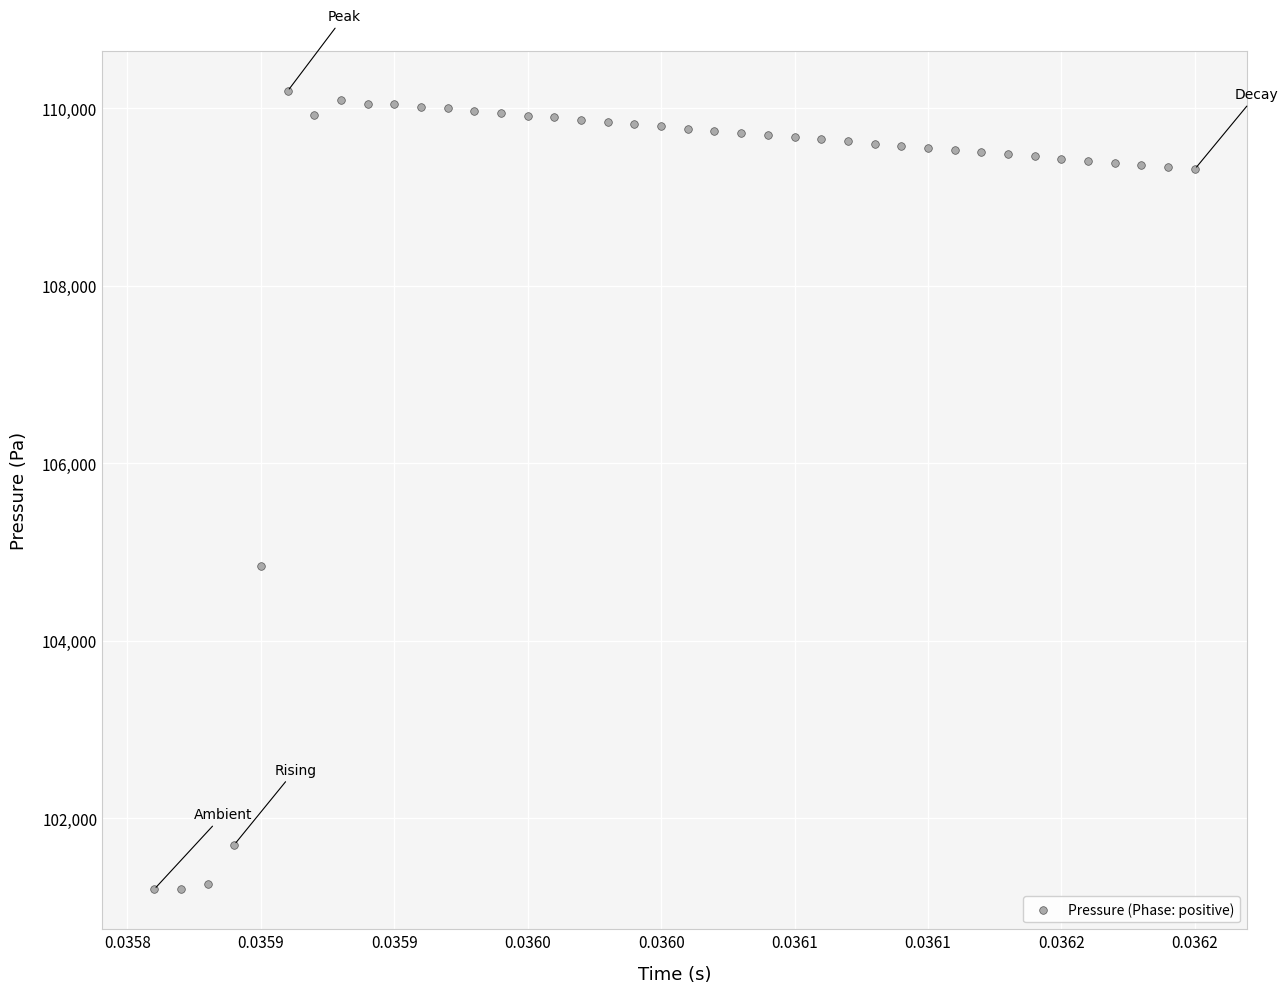

What Y value in the scatter plot is closest to 105698?

104846